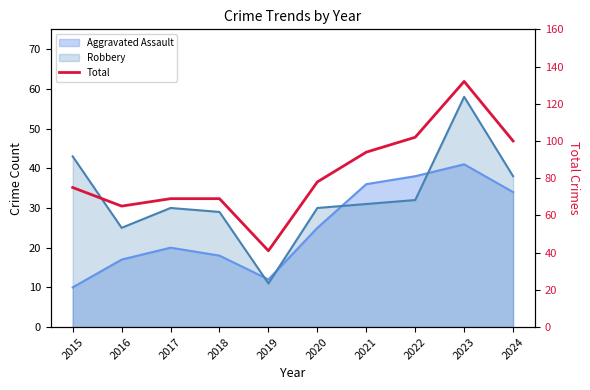

True or false: there are more than 0 points higher than both neighbors.

True